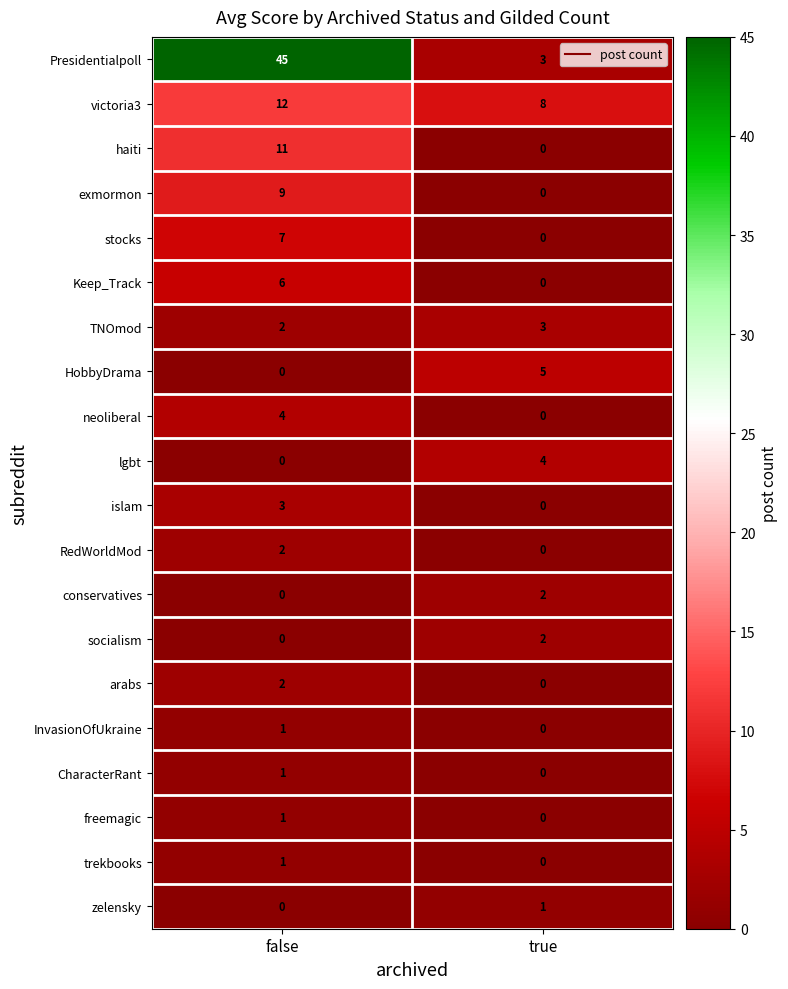

What is the spread (max minus min) of values at false?

45